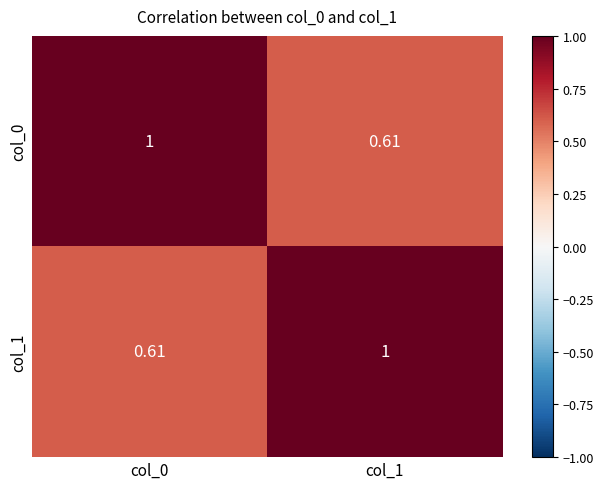

Reading right to left, what are all the values shown in this chart?

col_0: col_1=0.6	col_0=1.0
col_1: col_1=1.0	col_0=0.6